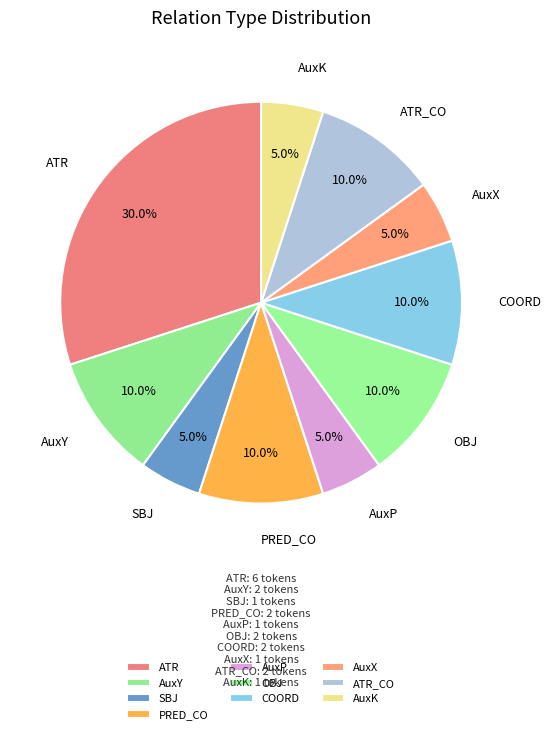

To the nearest percent, what portion does ATR represent?

30%